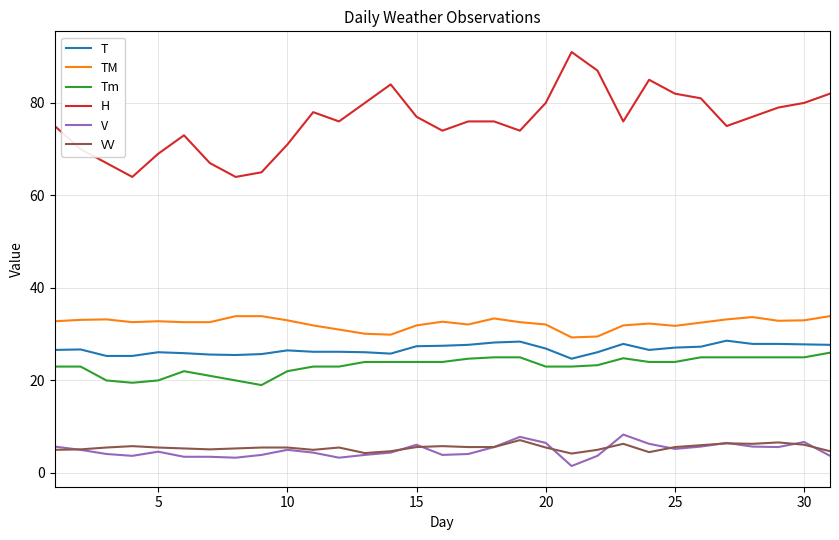

True or false: V and H cross at least once.

False